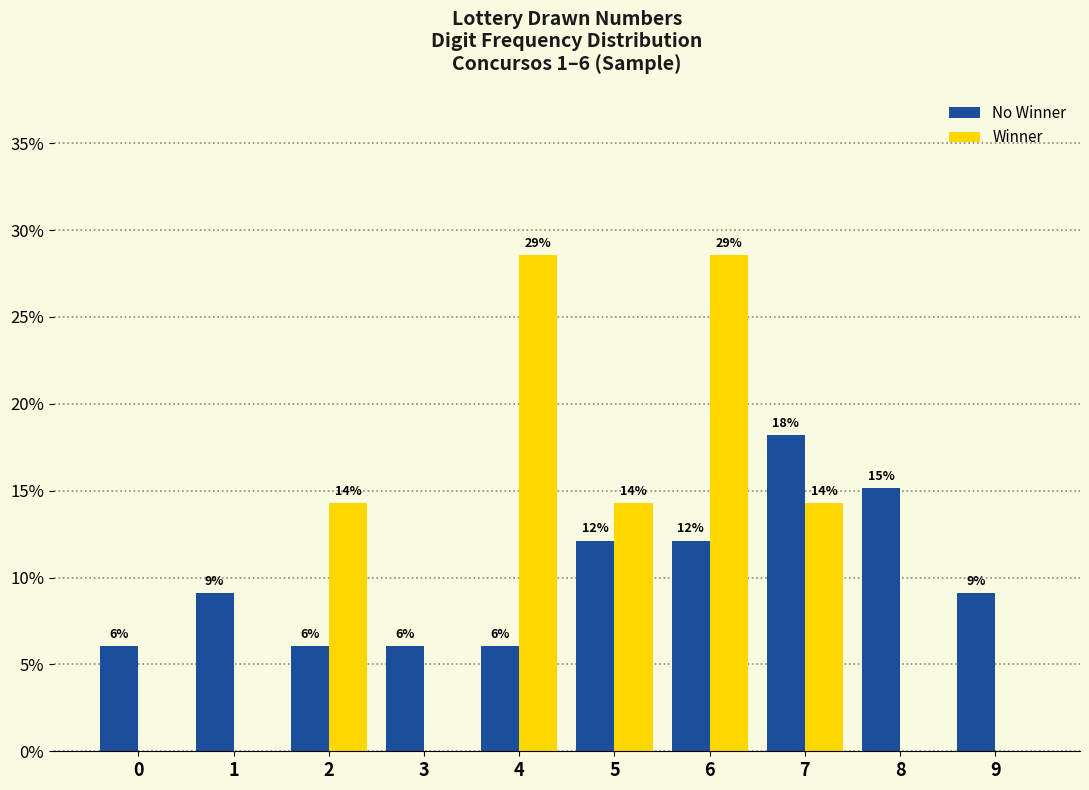

What are all the series names shown in the legend?

No Winner, Winner